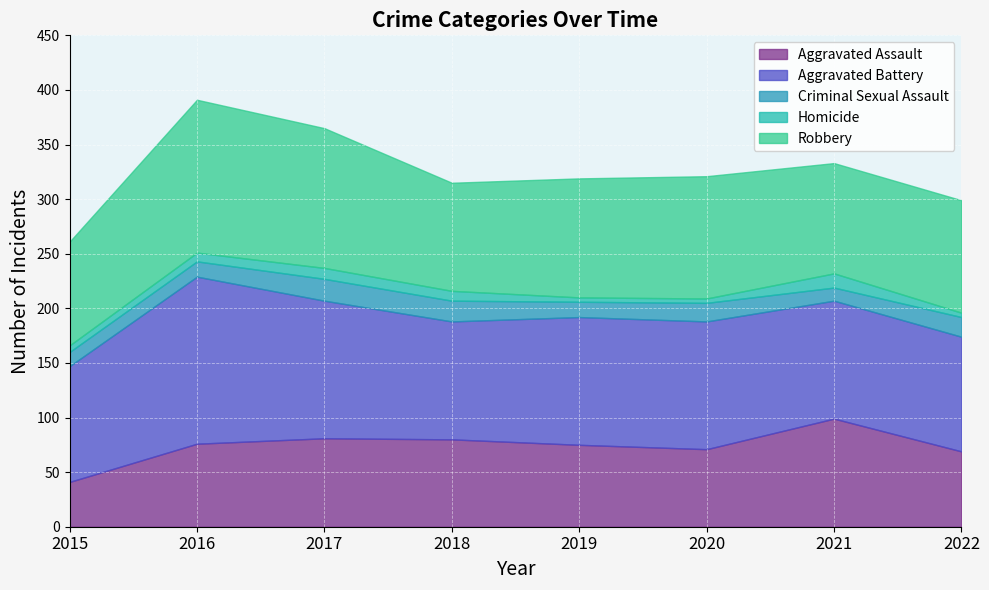

At which category does Aggravated Battery reach its first local valley?

2018